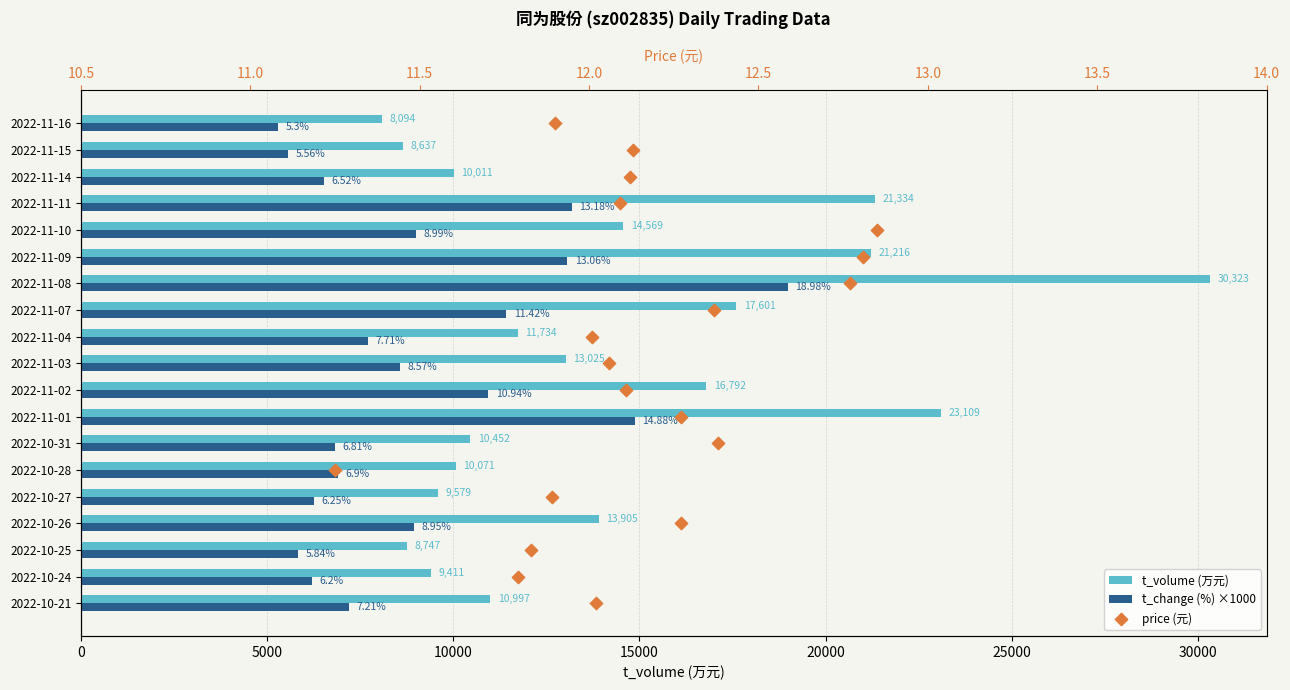

What are all the series names shown in the legend?

t_volume (万元), t_change (%) ×1000, price (元)